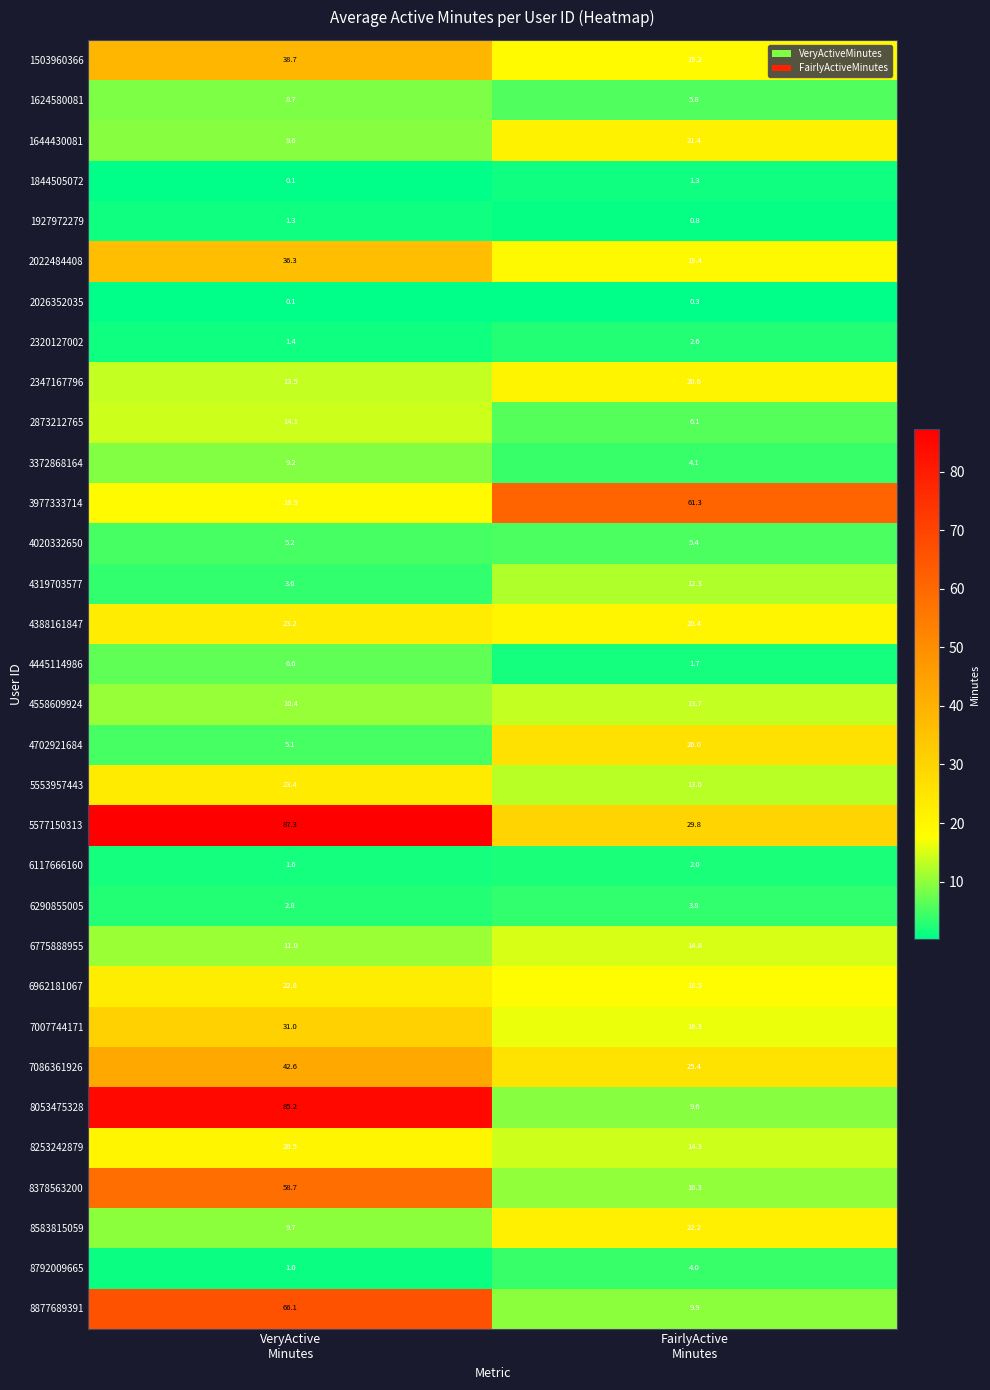

How many distinct data groups are displayed?

32